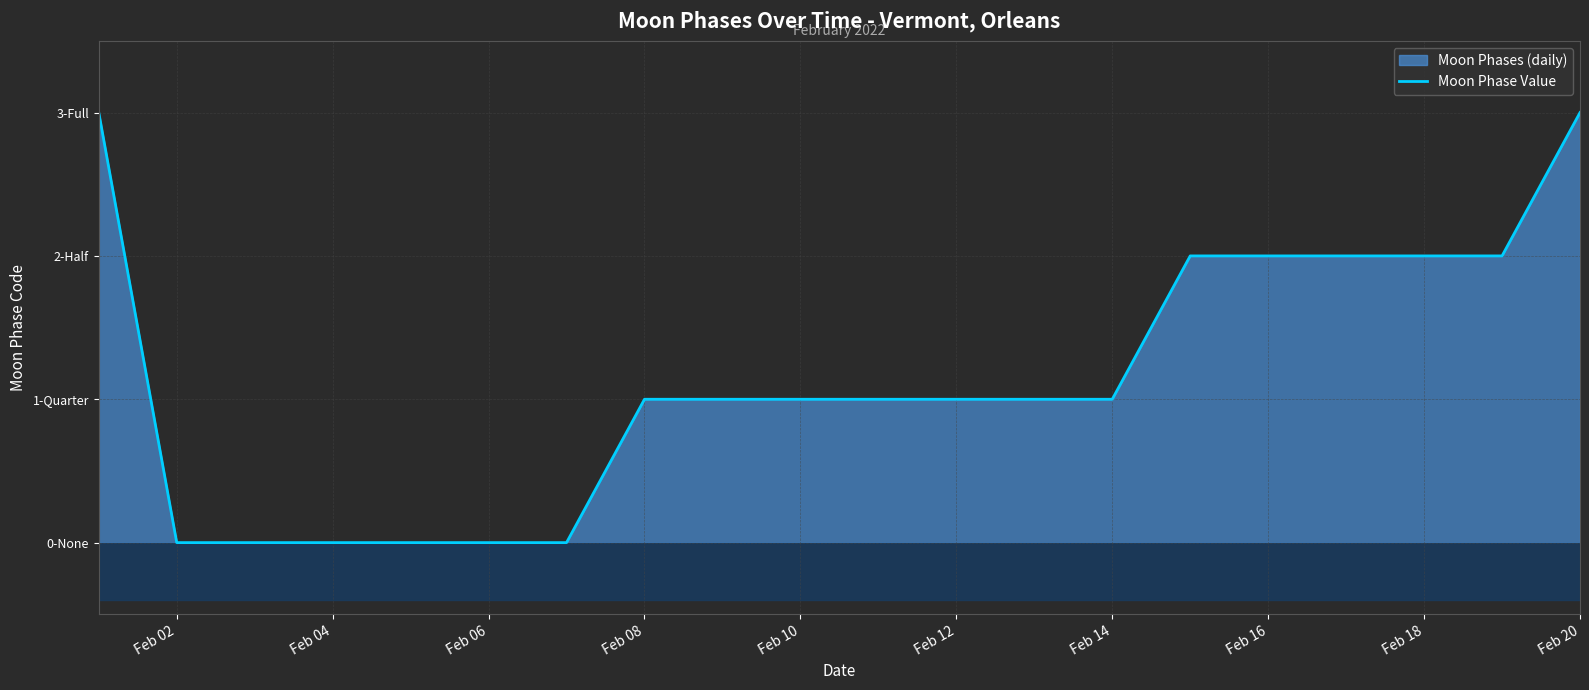

What is the difference between the maximum and minimum values?

3